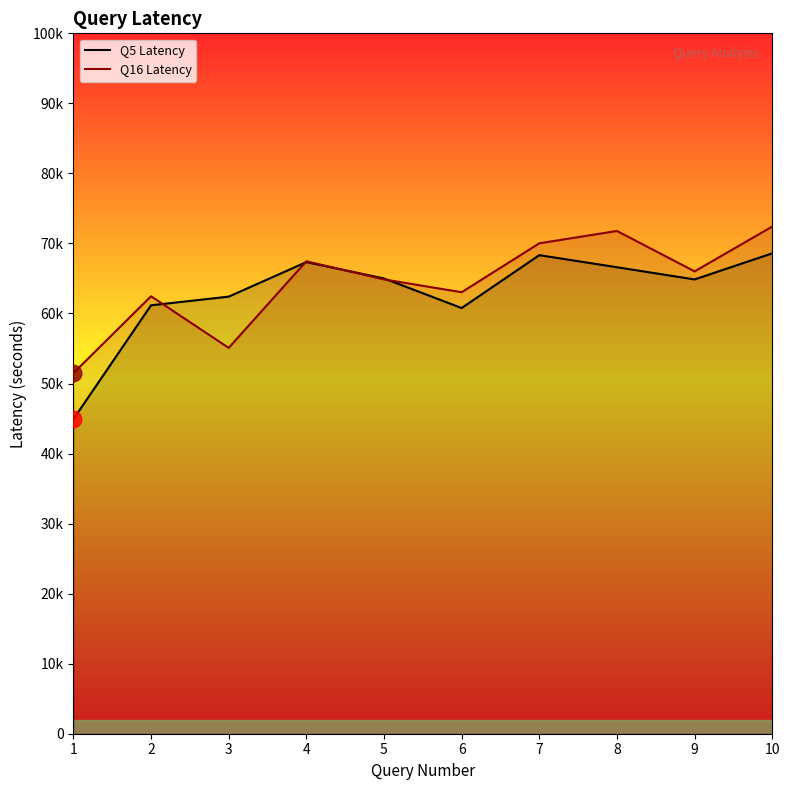

At which category does the chart reach its peak across all series?

10